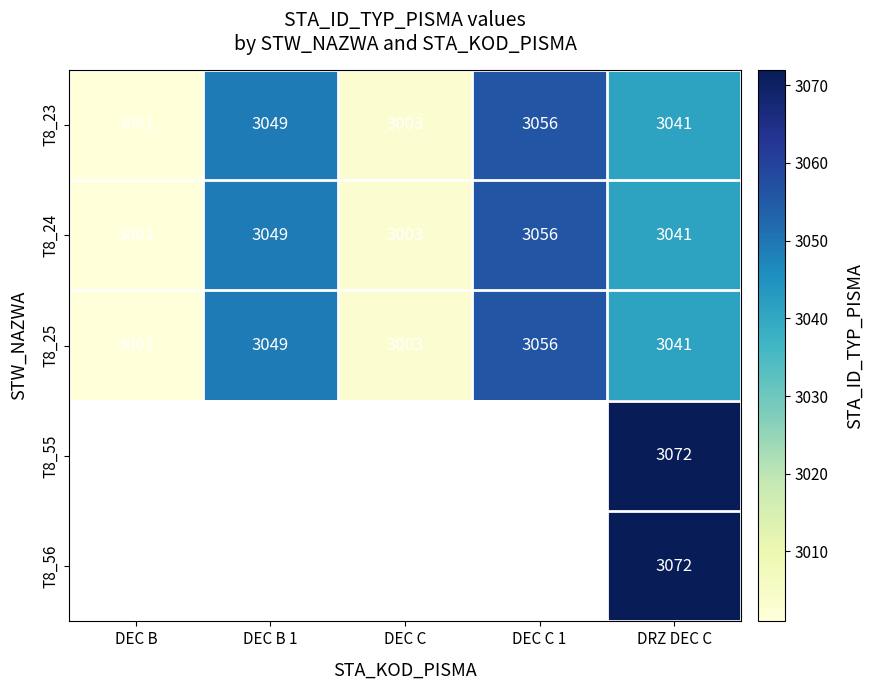

What is the sum of all T8_25 values?

15150